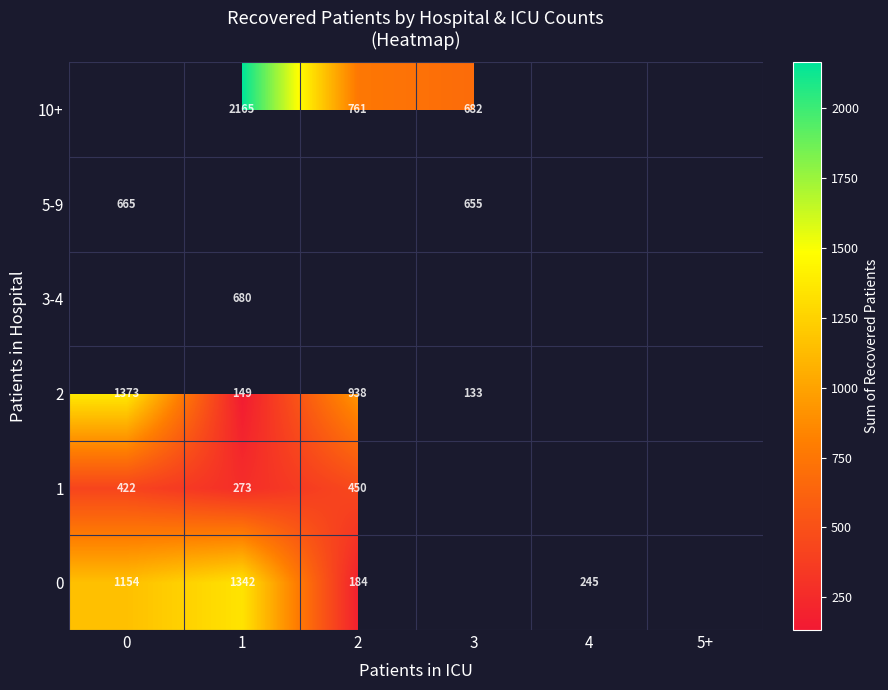

The 1 series shows 273 at 1. True or false?

True